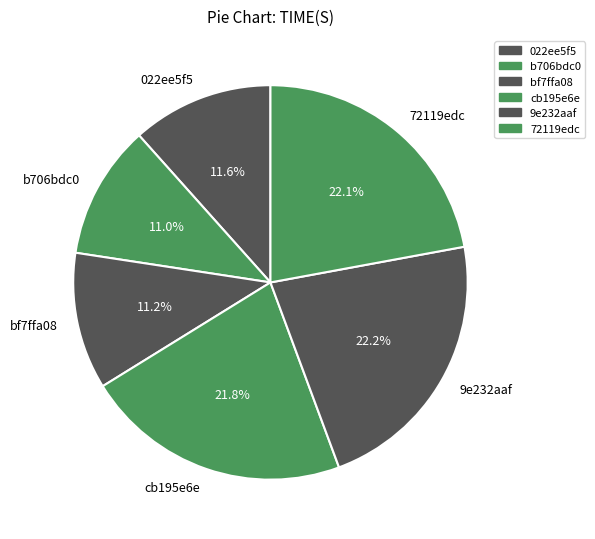

How many slices are in this pie chart?

6